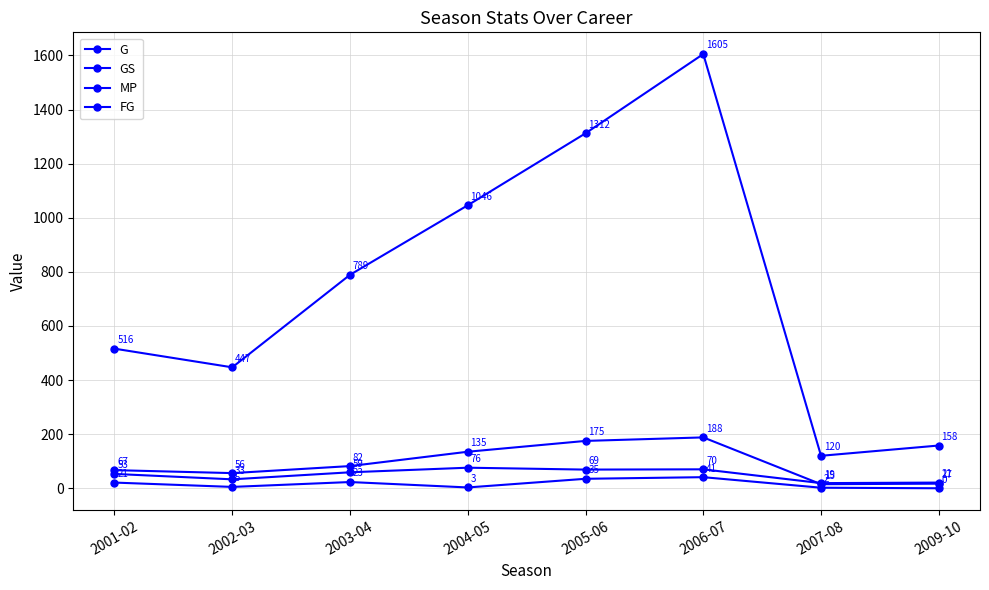

How many values in the FG series are below 82?

4